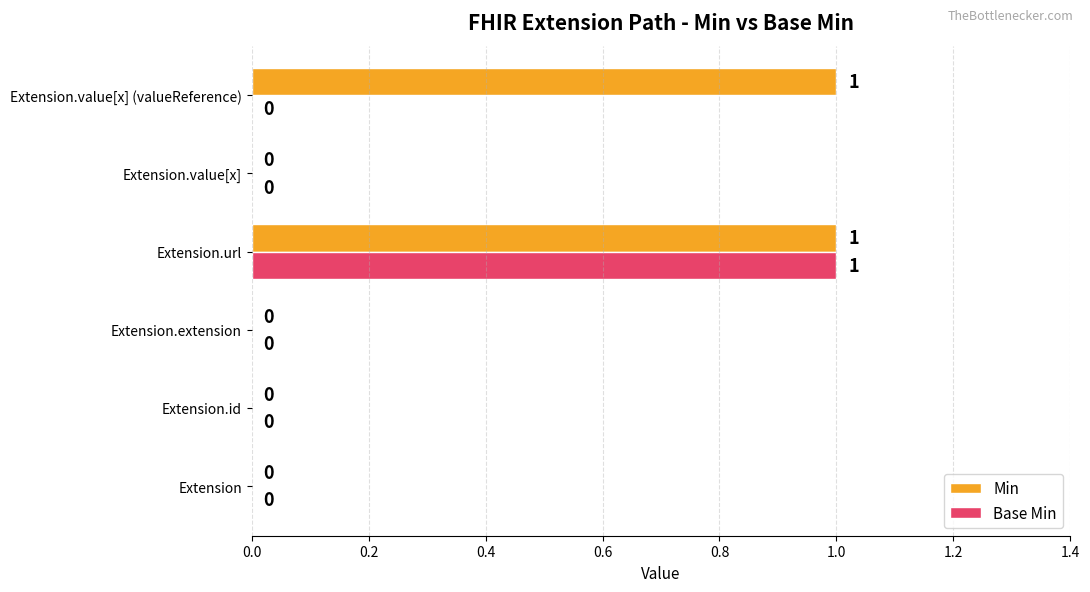

Which series has the largest total across all categories?

Min